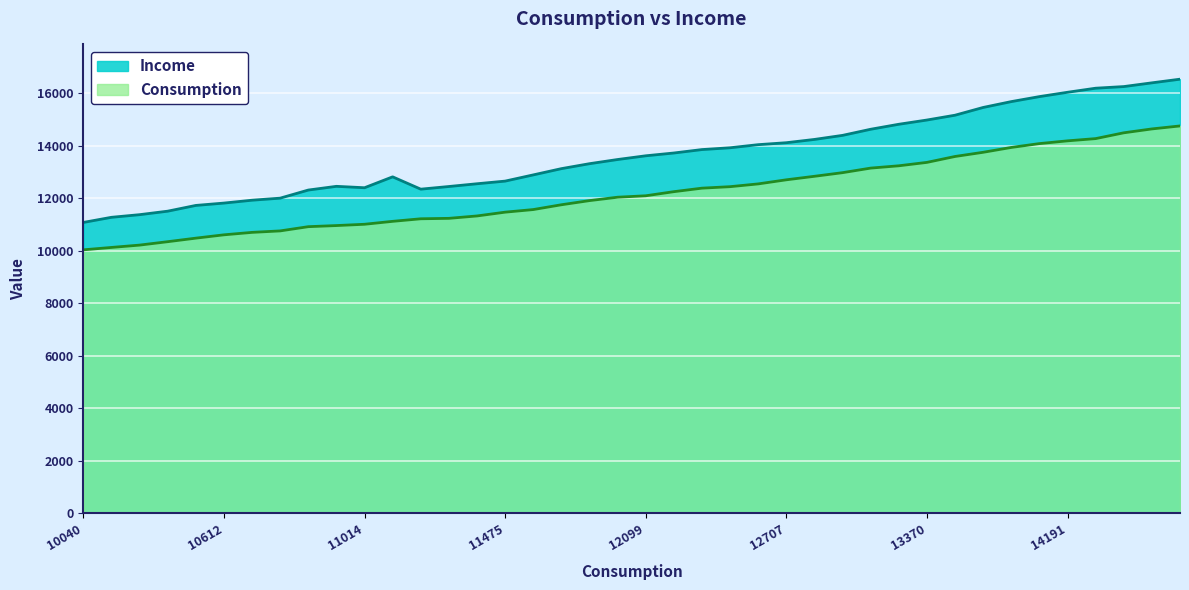

At which category is the sum across all series the highest?

39